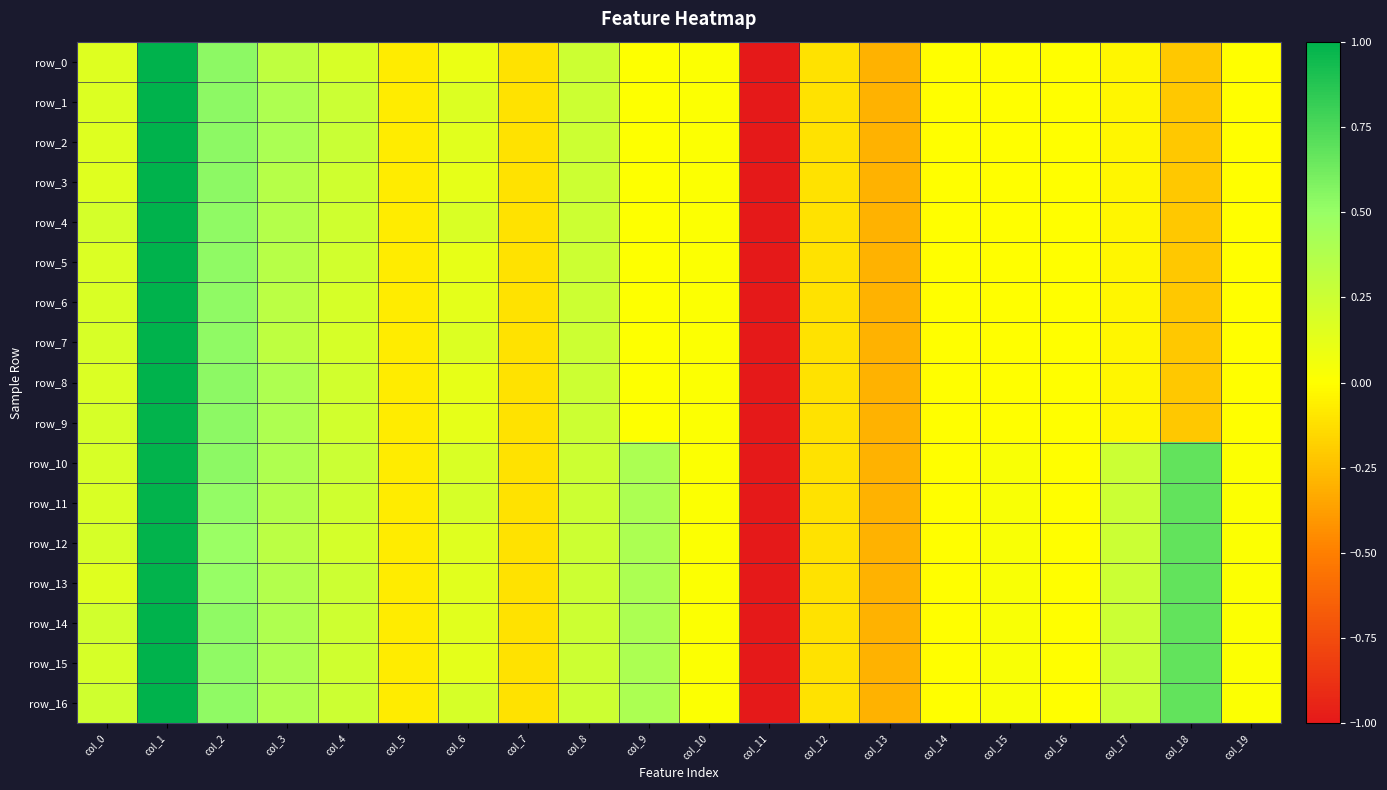

What is the total value across all series at col_0?

3.1